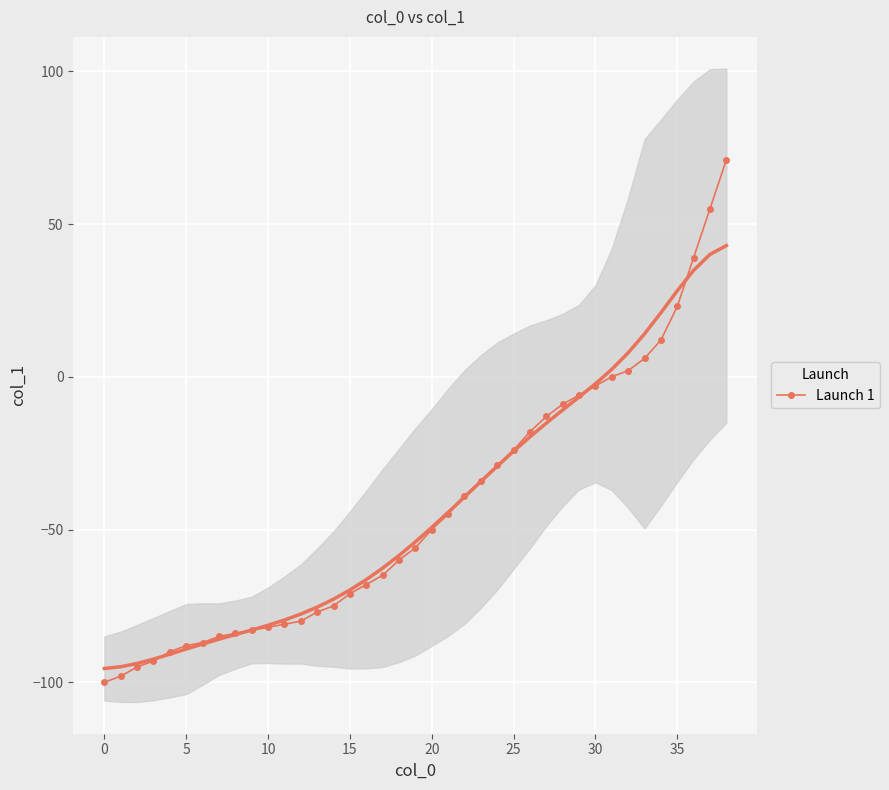

What is the difference between the second highest and second lowest values?

153